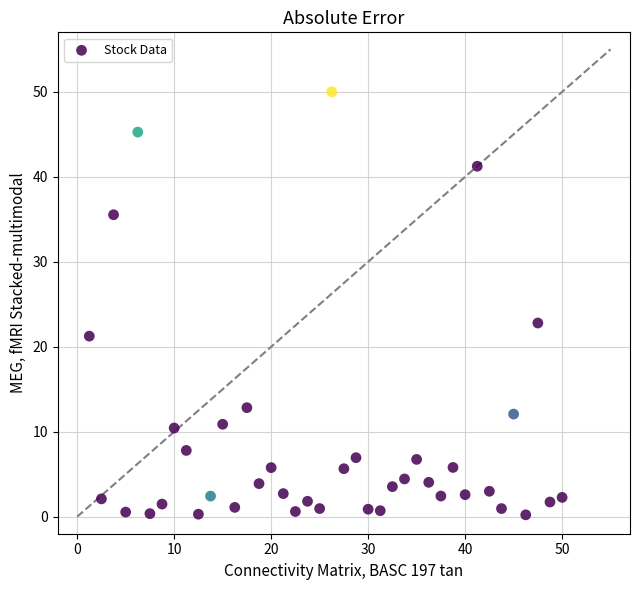

What is the range of X values (max minus min)?

48.8